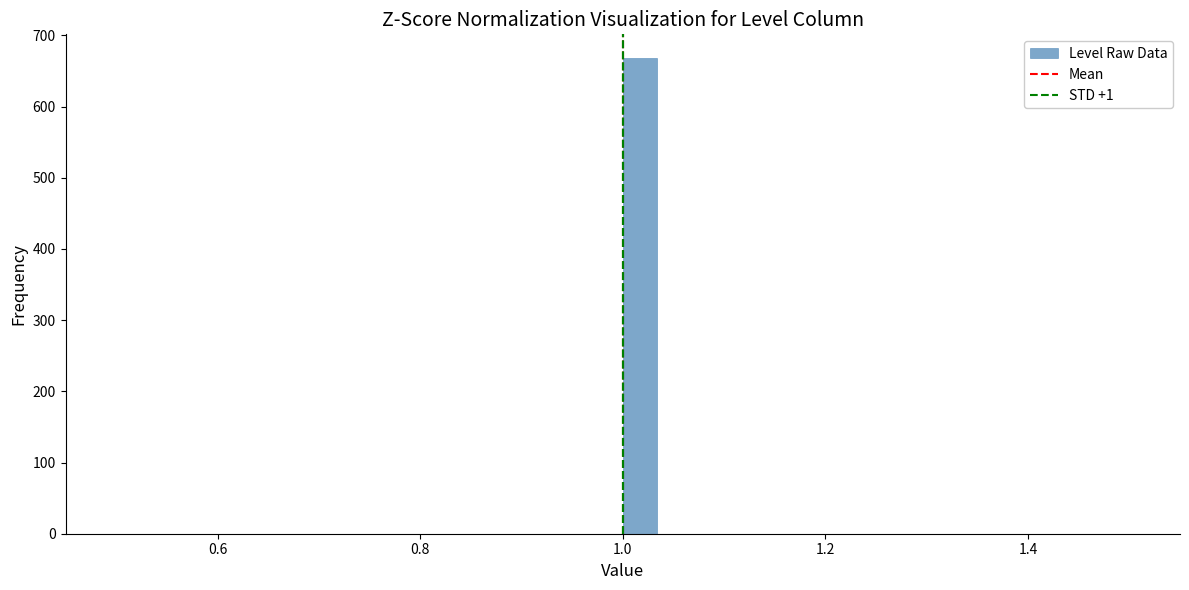

Around what value on the x-axis is the tallest bar? Give the approximate position of its centre, as read against the axis.

1.02